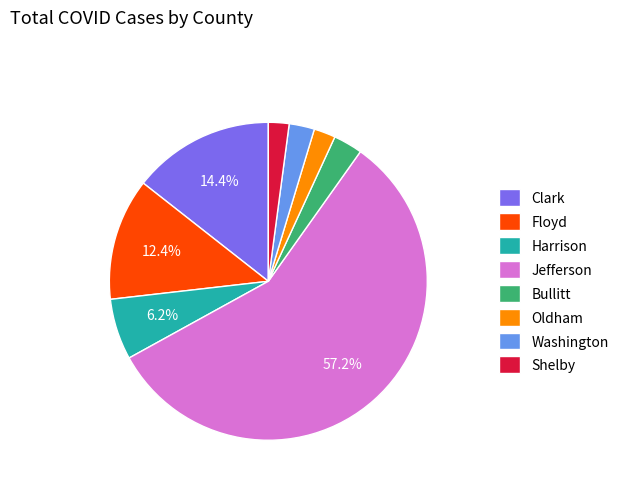

Combined, do Bullitt and Jefferson account for over 50%?

Yes